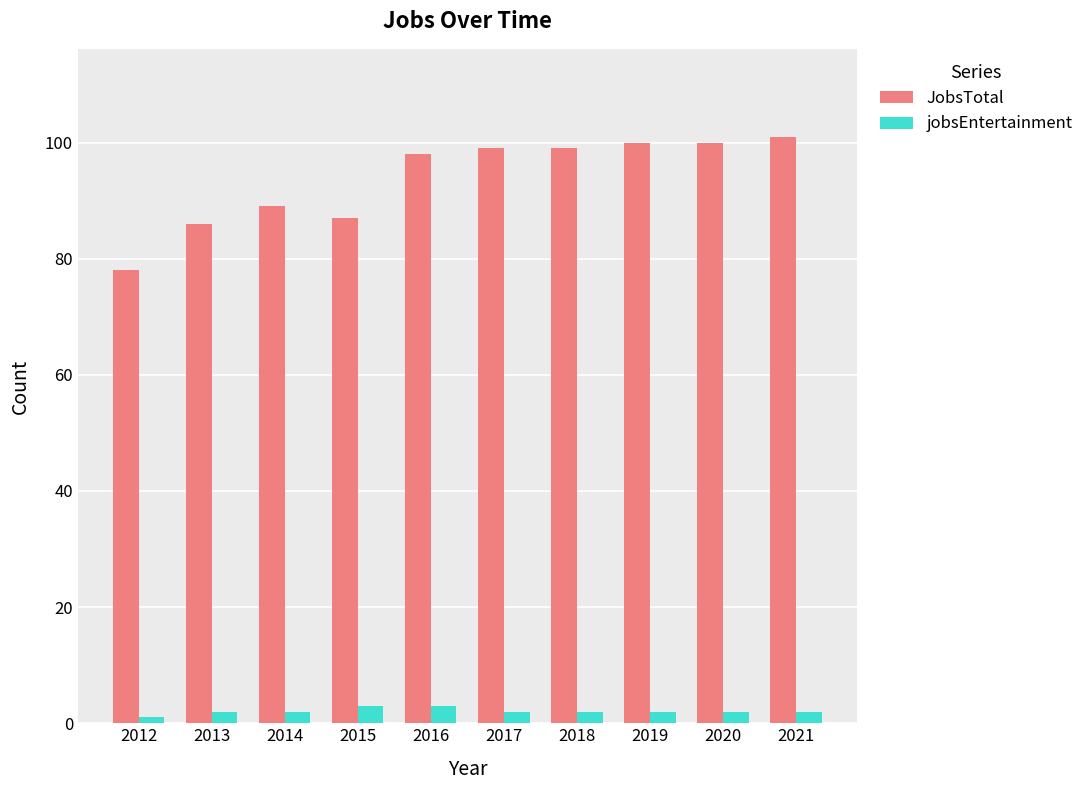

What is the average value of the jobsEntertainment series?

2